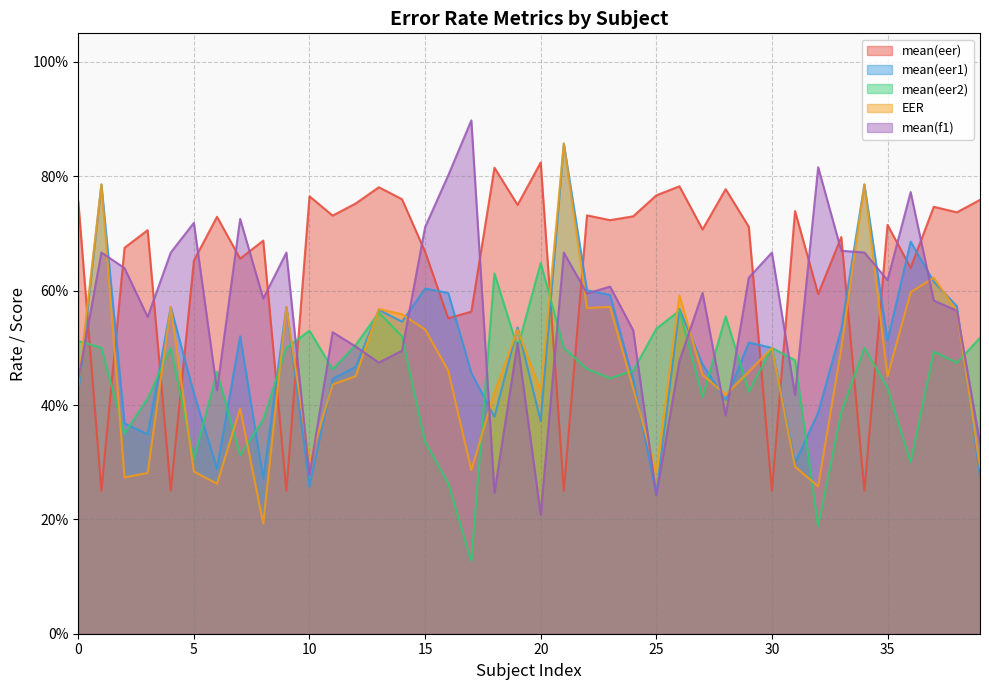

Between 1 and 15, which series saw the biggest shift?

mean(eer)